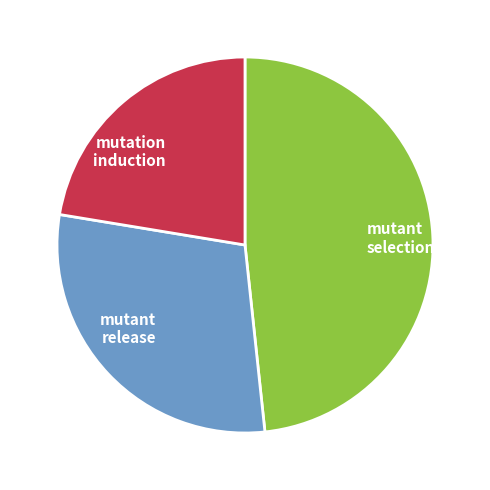

Which slice is the largest?

mutant selection